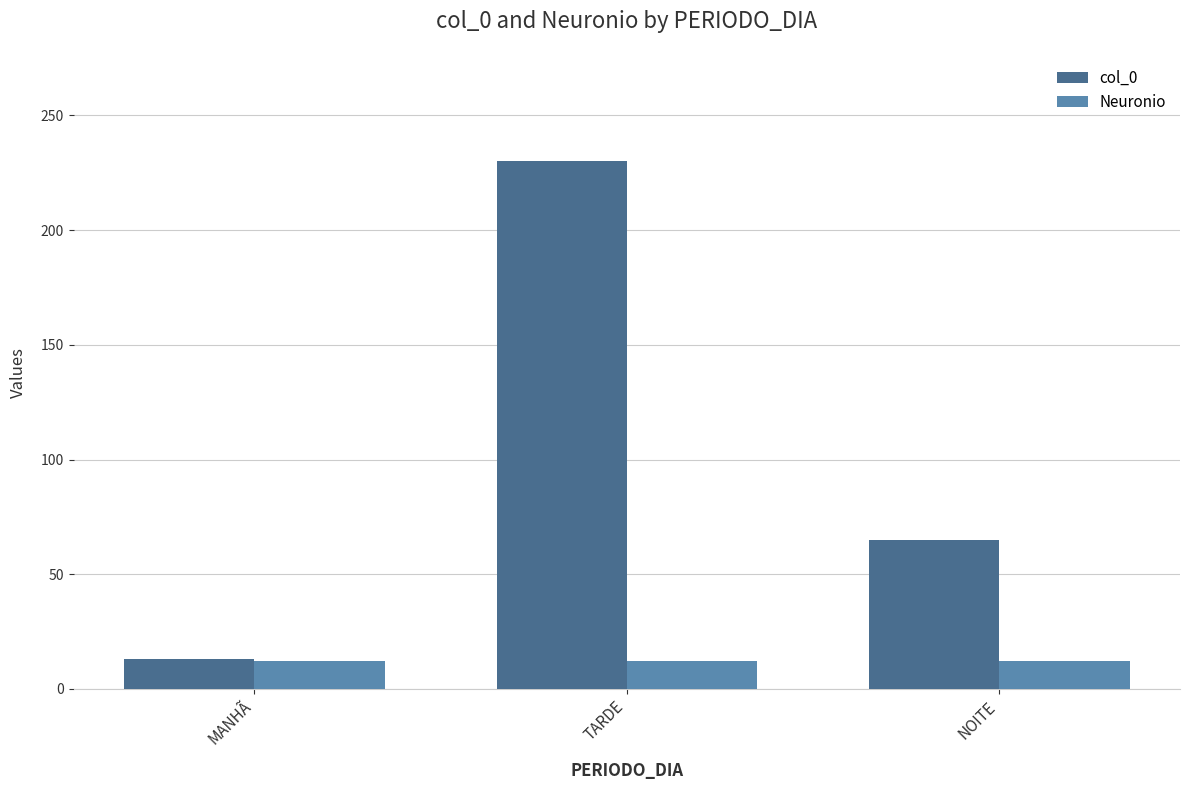

What position from the right is MANHÃ?

3